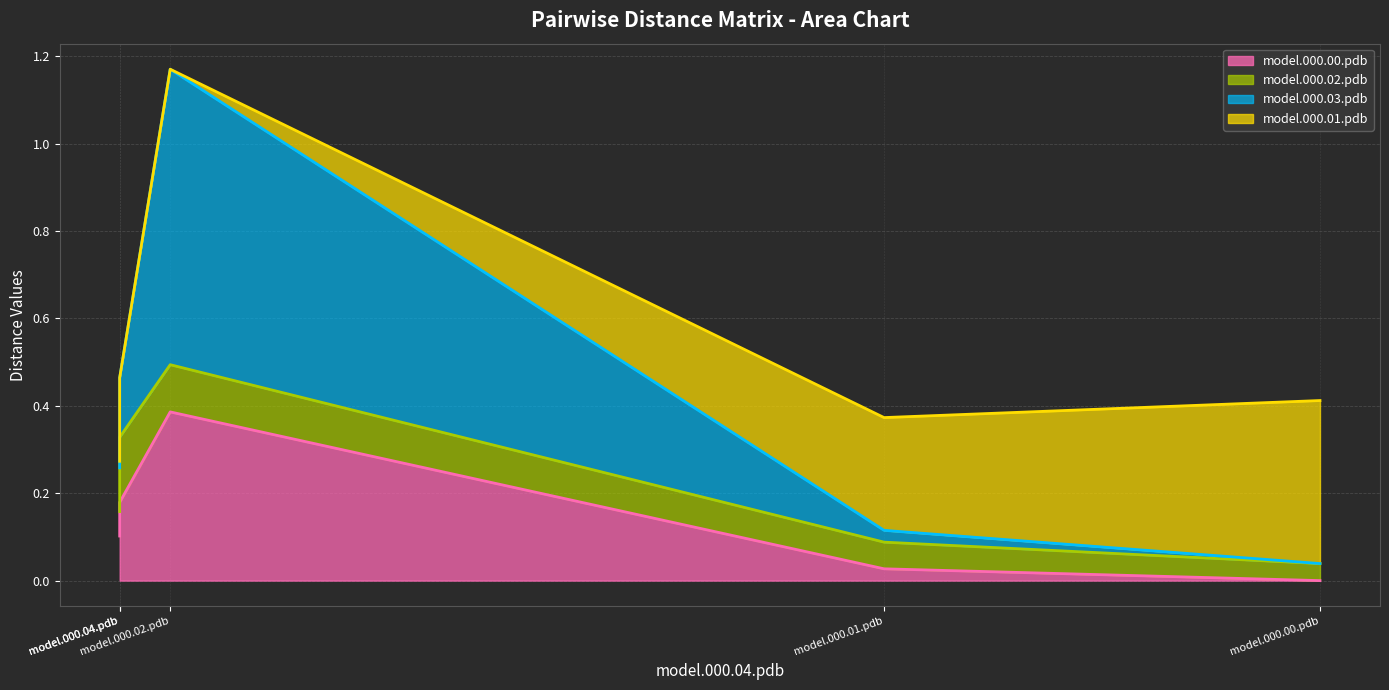

Which has a higher value, model.000.04.pdb or model.000.03.pdb?

model.000.04.pdb